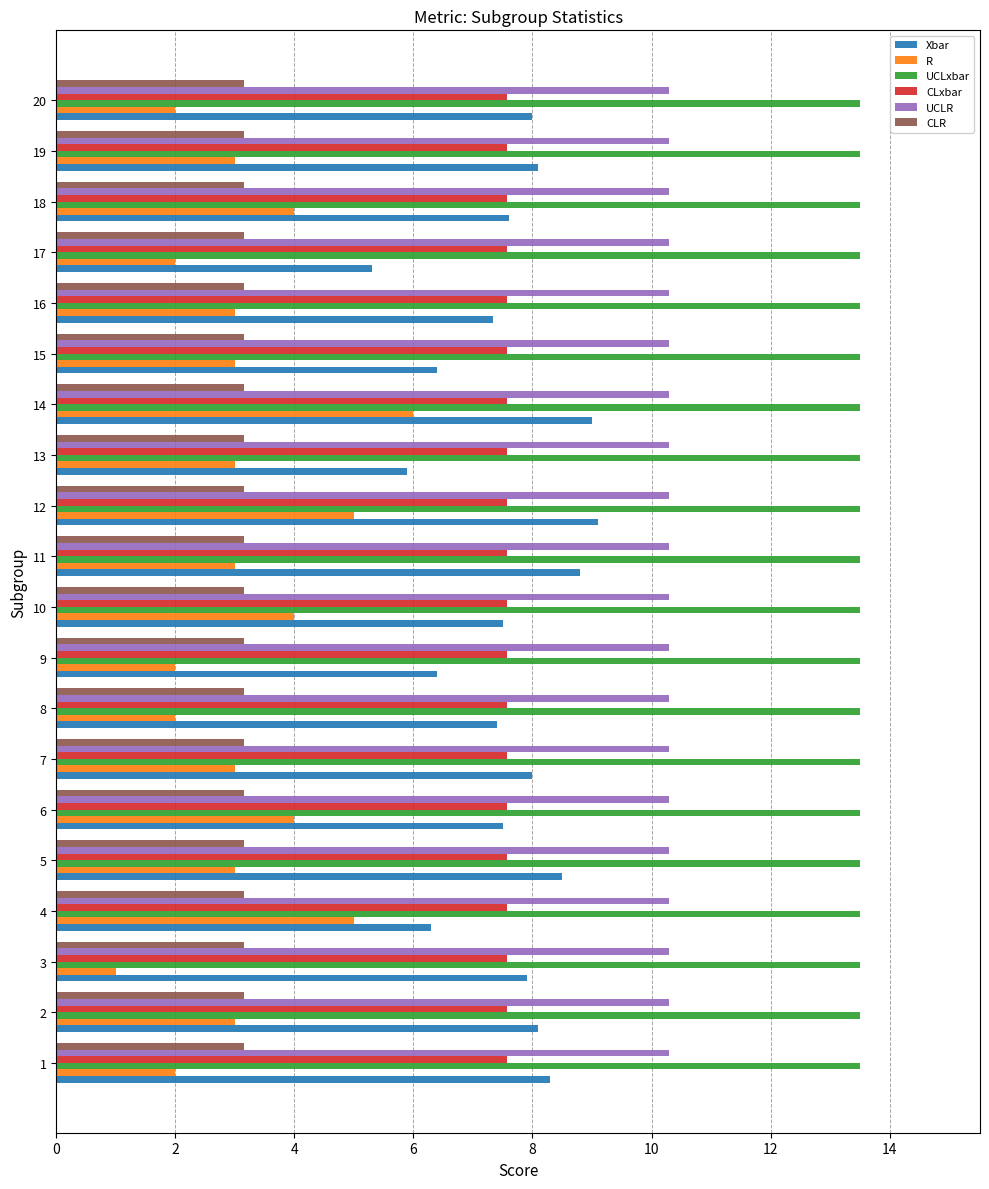

List the series in order of their peak value, lowest first.

CLR, R, CLxbar, Xbar, UCLR, UCLxbar